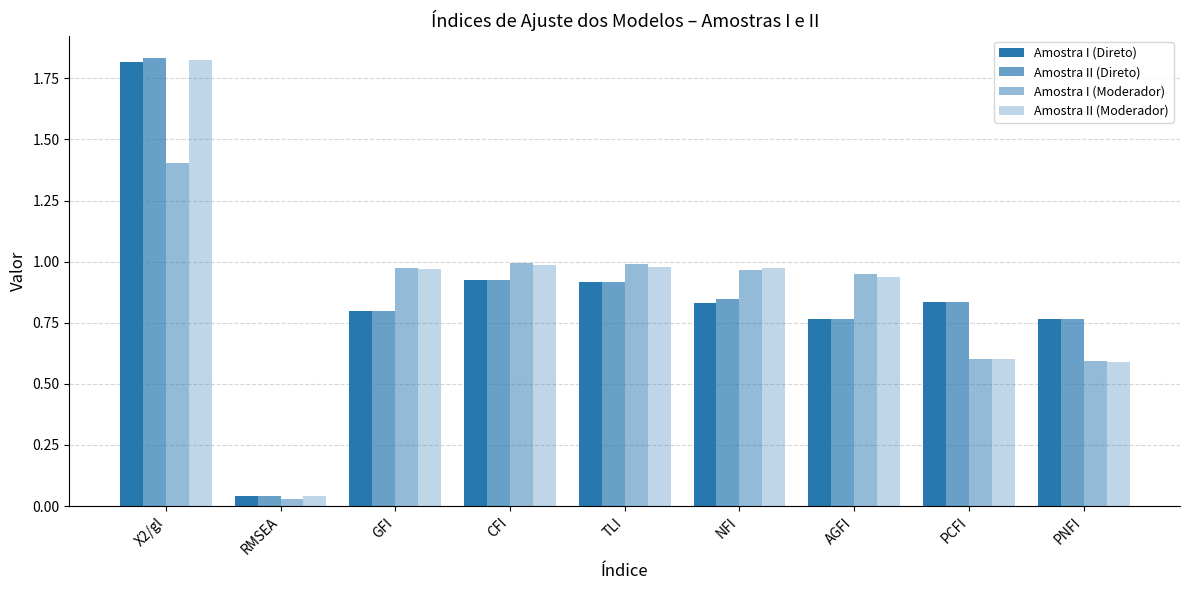

What is the label of the 8th bar from the left?

PCFI